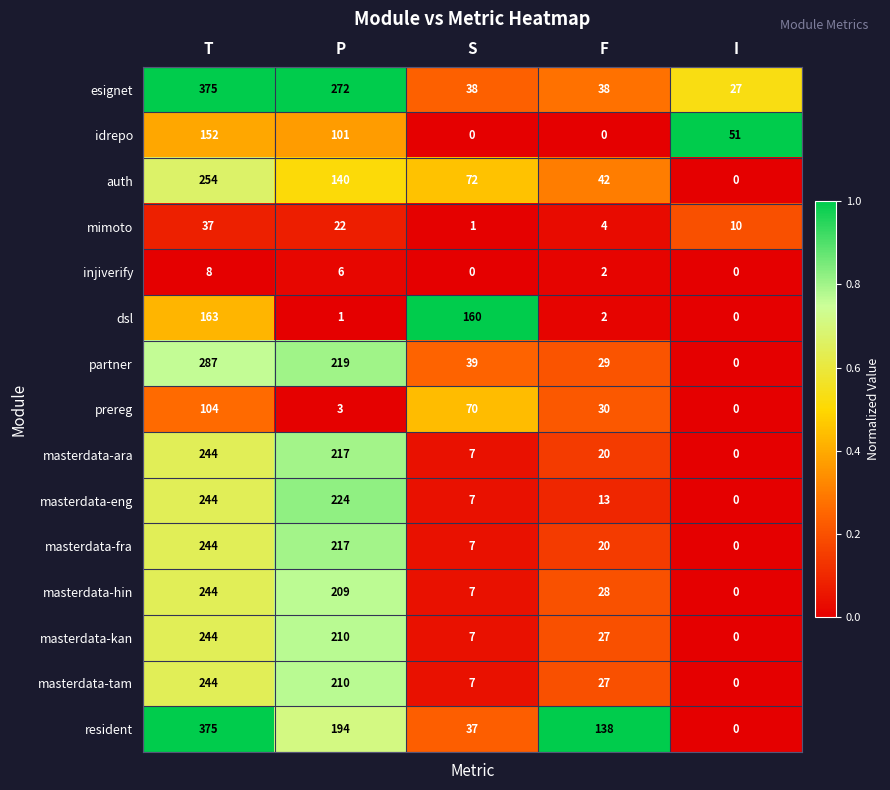

What is the spread (max minus min) of values at S?

160